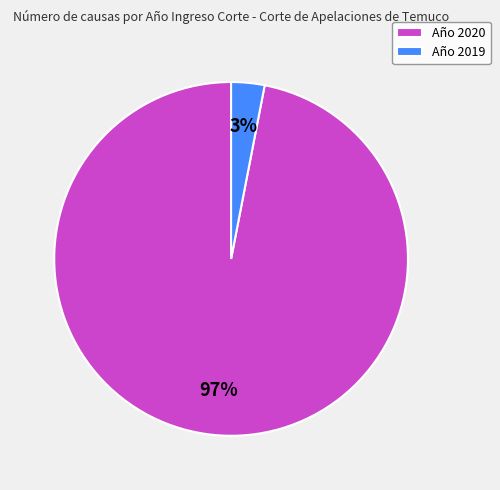

The Año 2019 slice represents 11% of the pie. True or false?

False